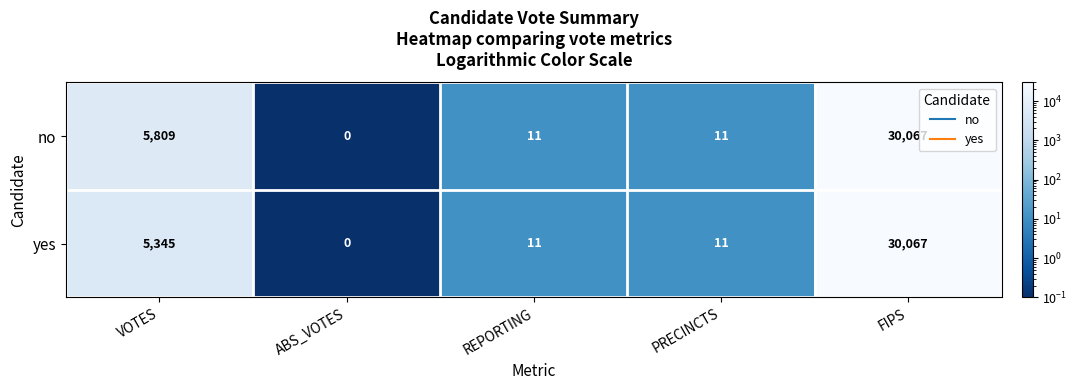

Count the number of categories in the chart.

5